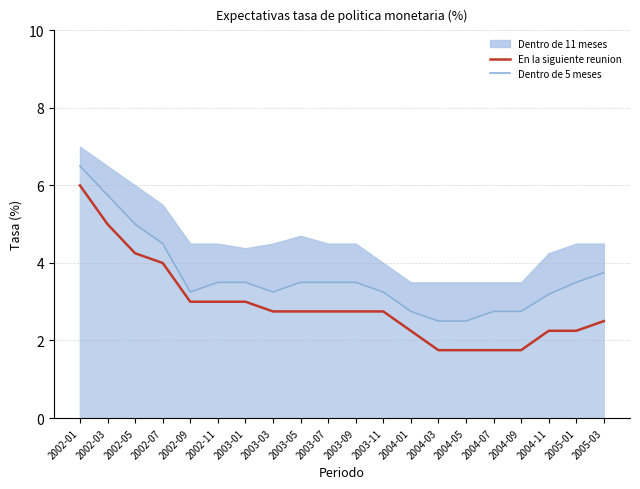

What is the label of the 5th point from the left?

2002-09